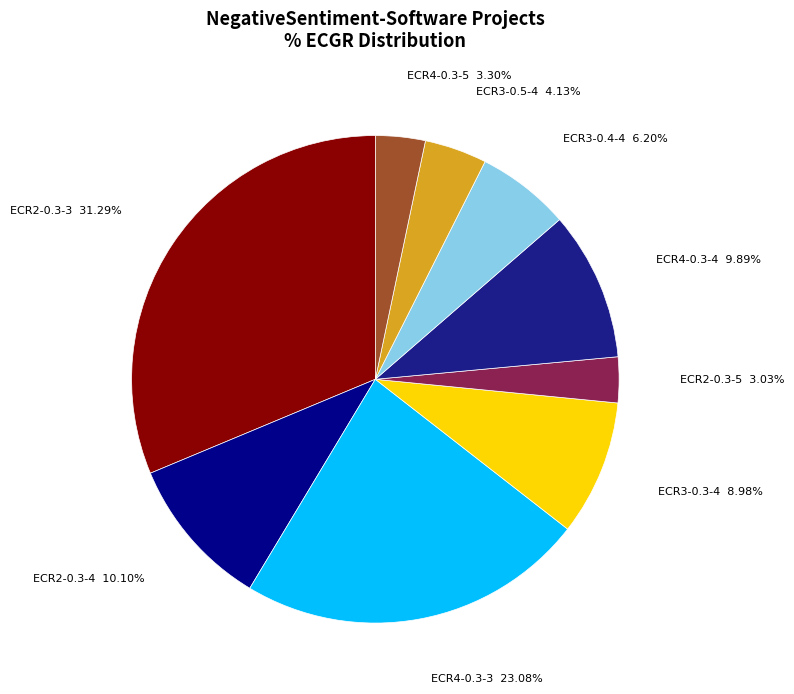

Which slice is the largest?

ECR2-0.3-3